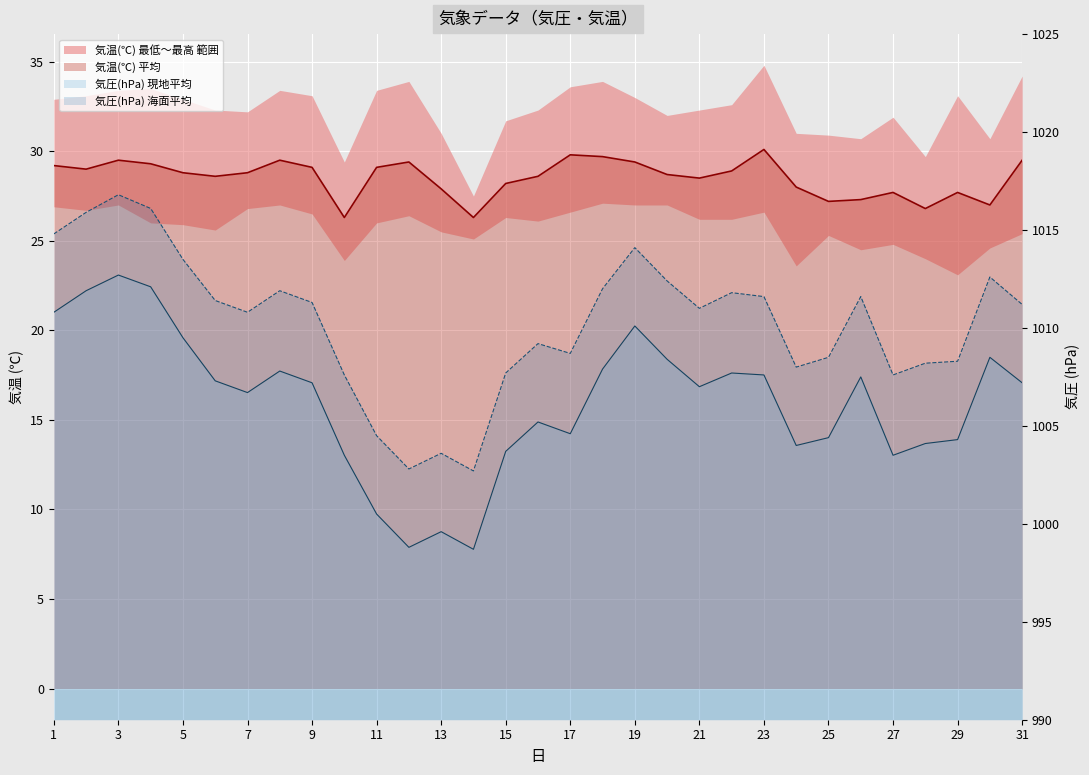

How many interior local valleys does the 気圧hPa_sea series have?

7